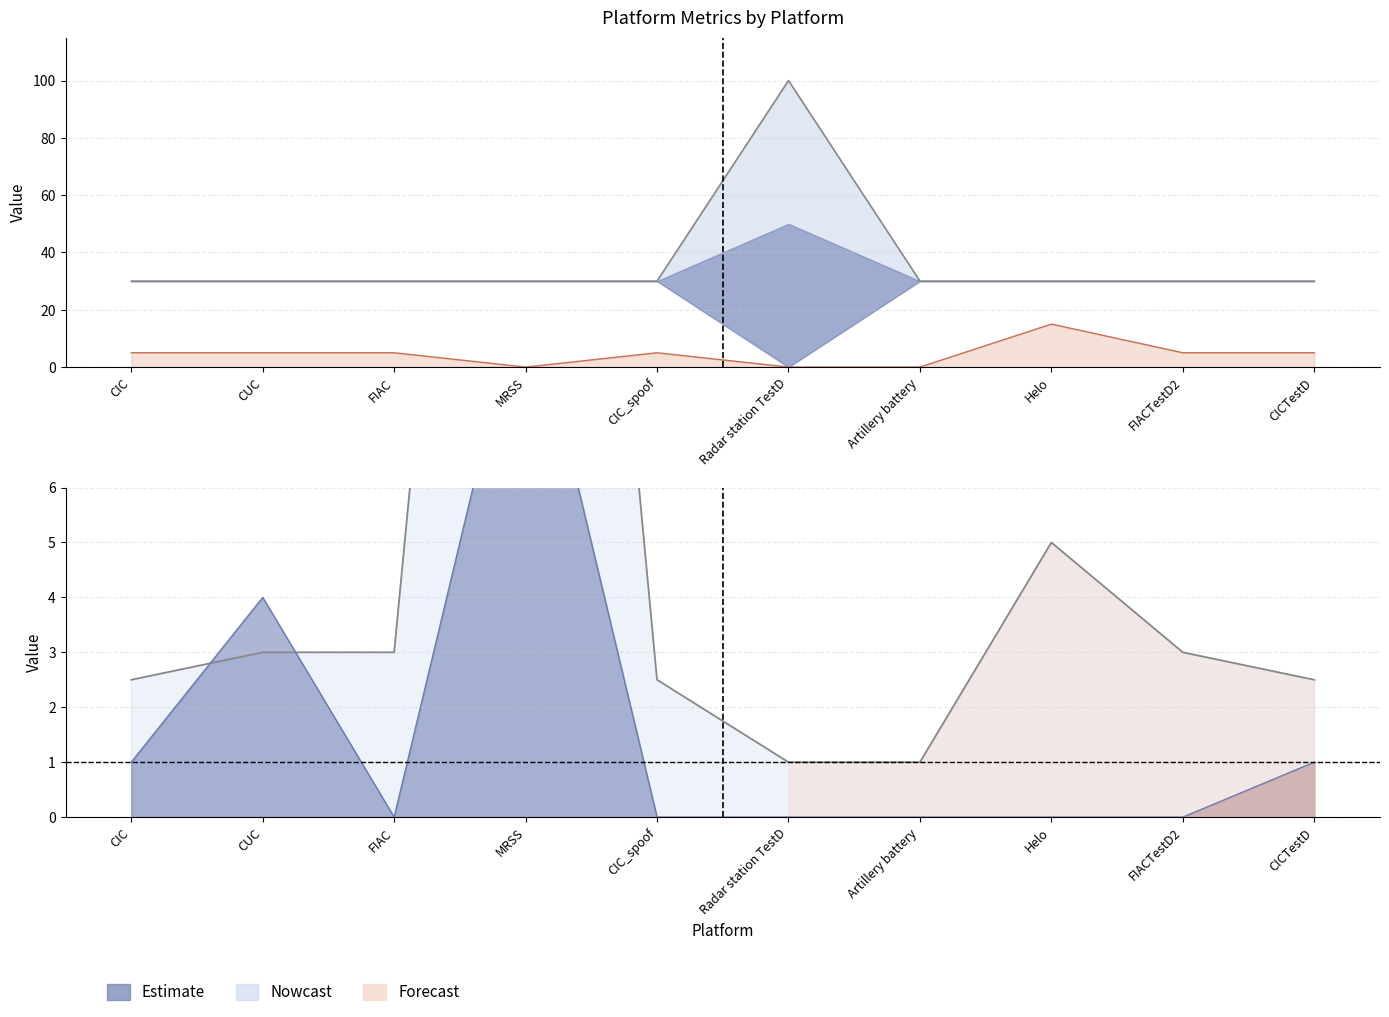

What is the label of the 7th point from the right?

MRSS